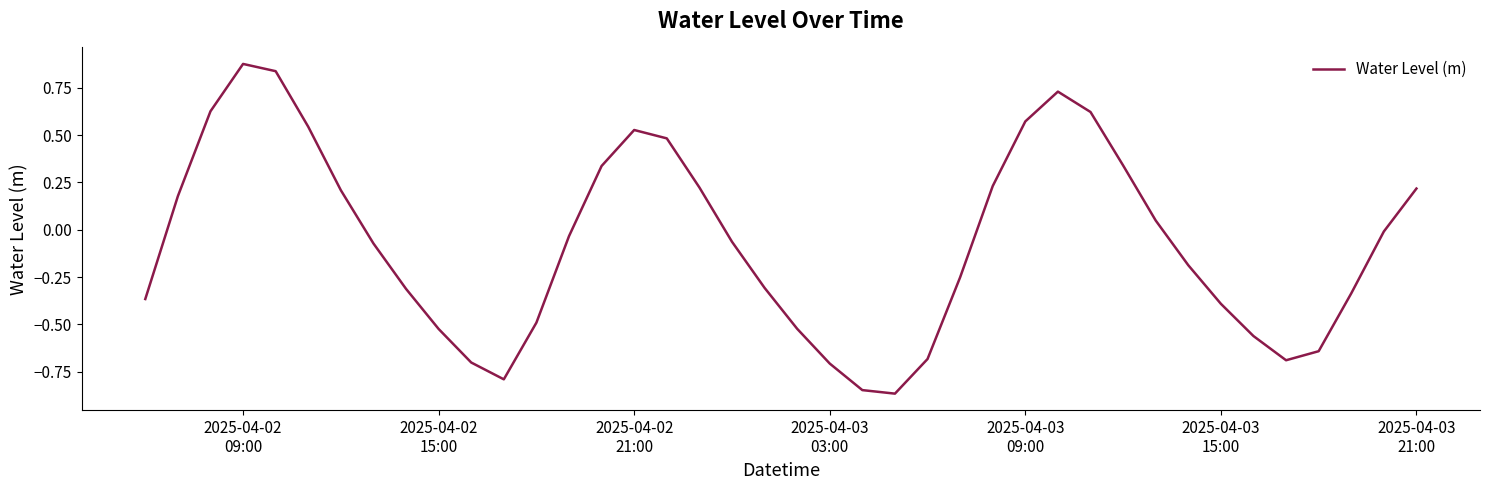

What is the difference between the maximum and minimum values?

1.7